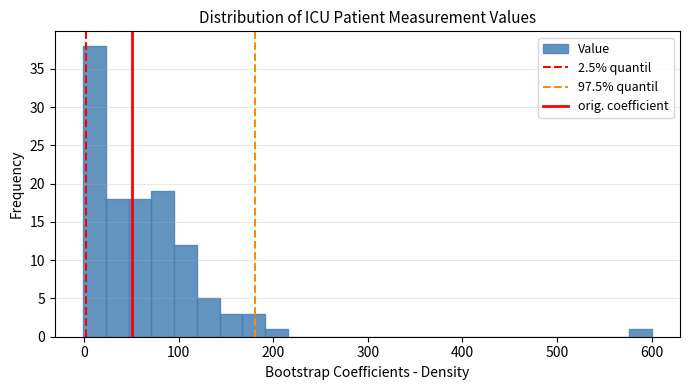

Around what value on the x-axis is the tallest bar? Give the approximate position of its centre, as read against the axis.

10